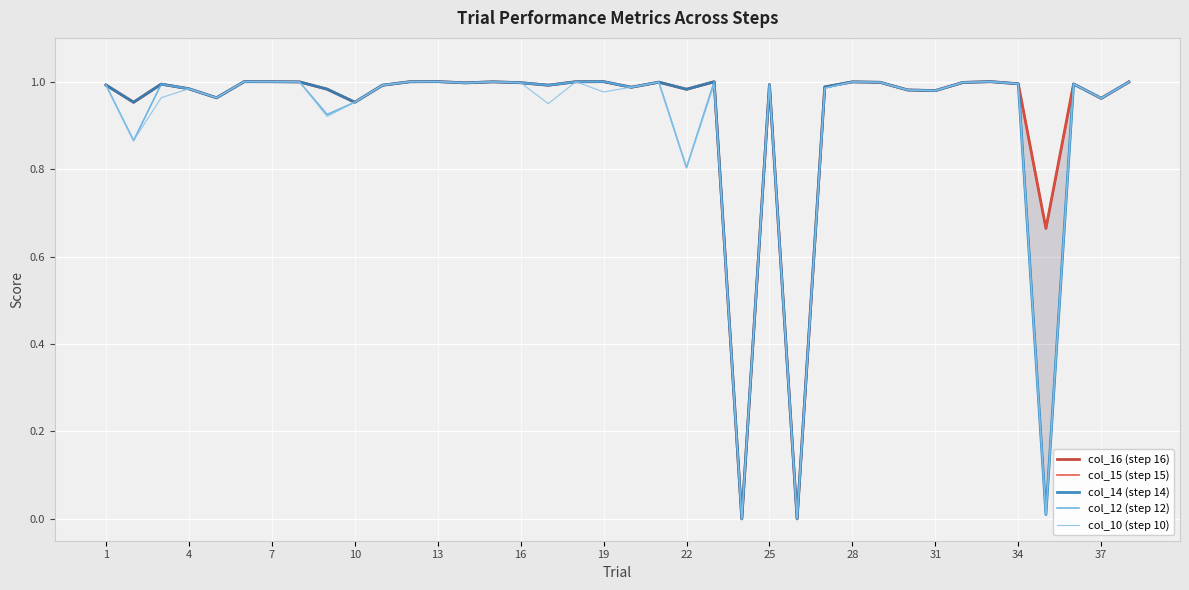

Is it true that col_12 (step 12) equals 0.4 at 34?

False